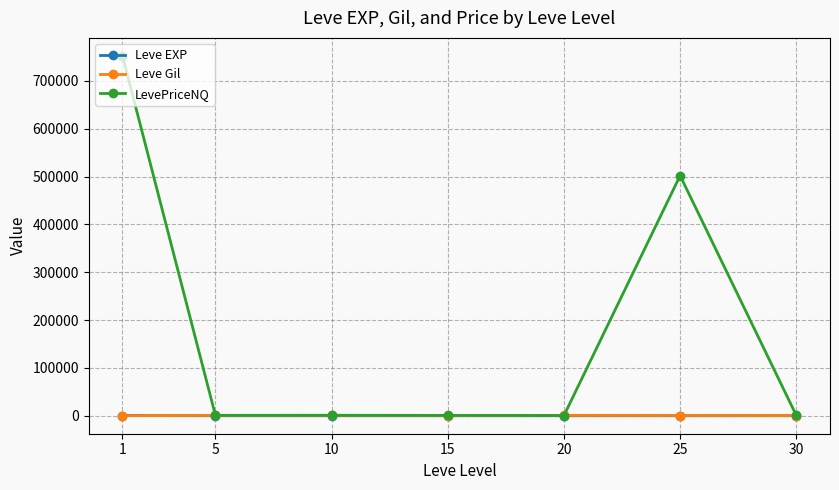

What is the maximum value for LevePriceNQ?

752149.0